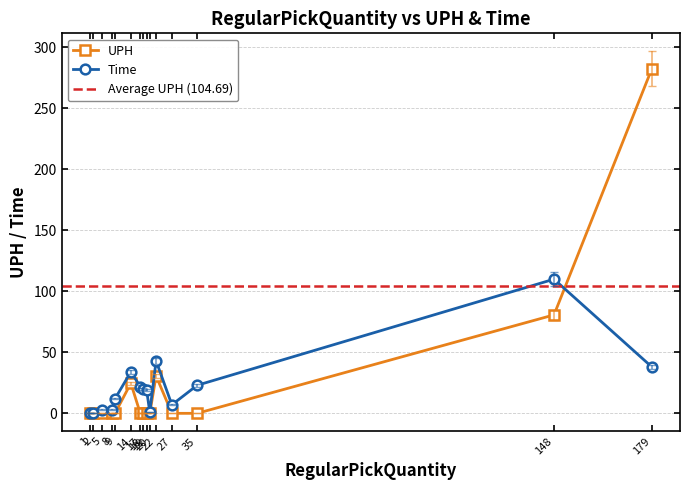

What is the sum of all UPH values?

418.8